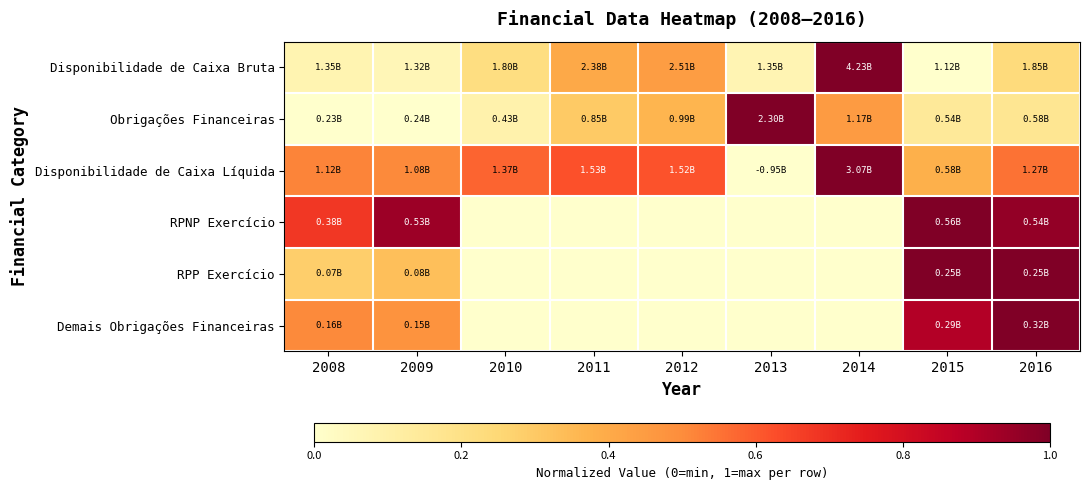

Between 2015 and 2013, which is larger?

2013